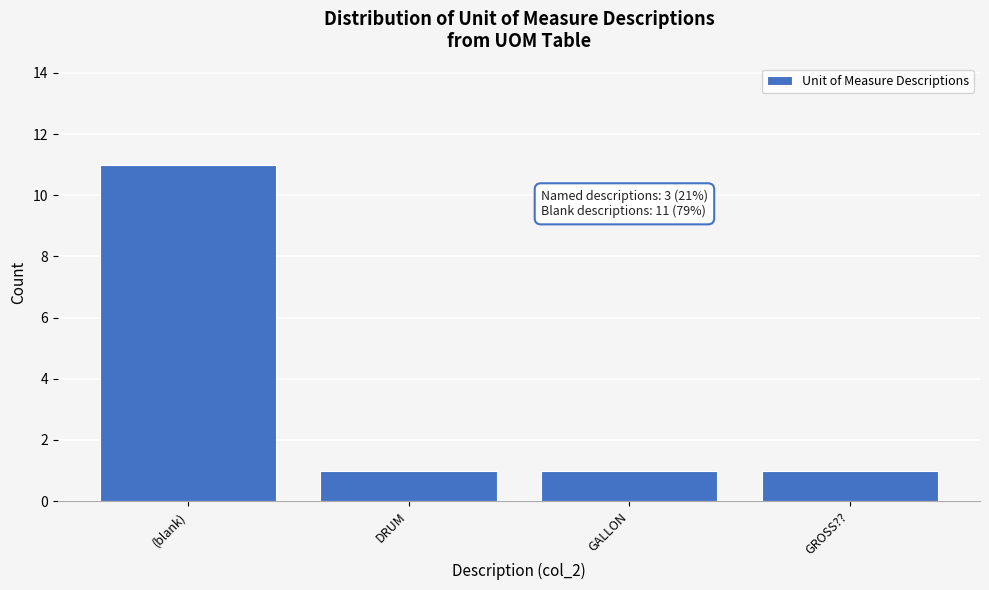

Reading left to right, extract all data points from this chart.

11	1	1	1